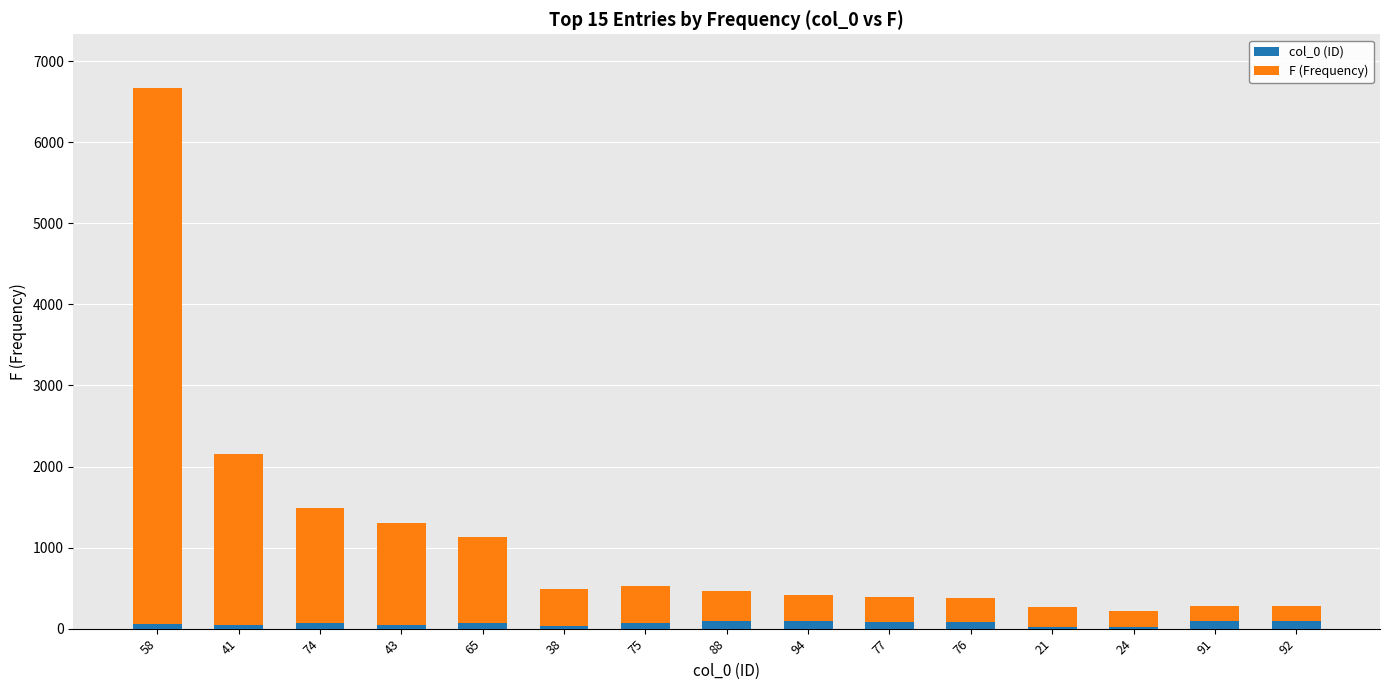

At which category is the sum across all series the highest?

58